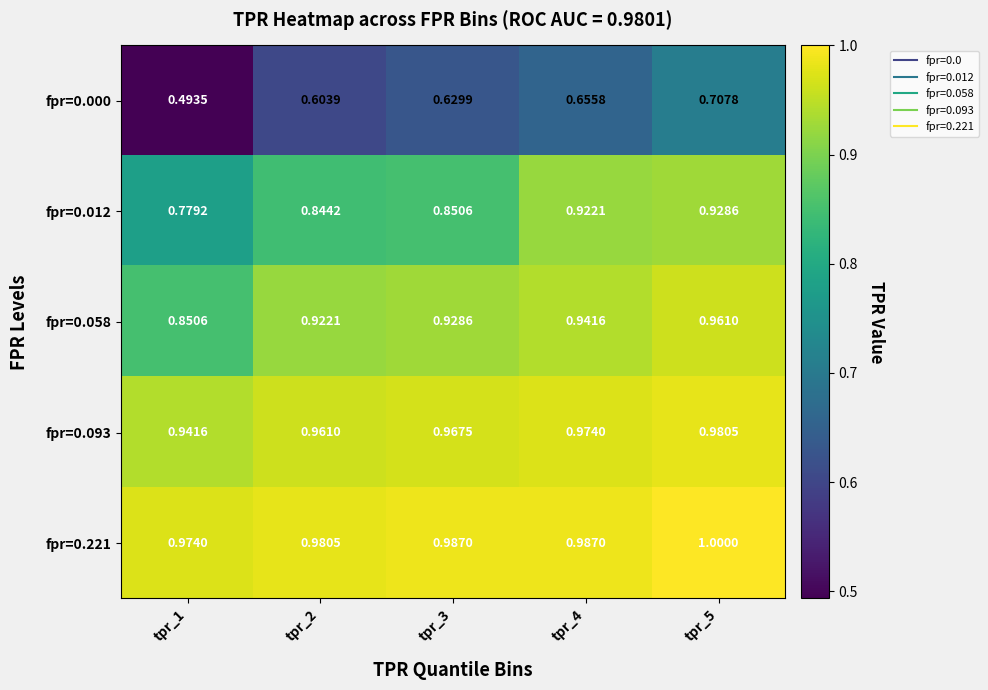

Is the value of fpr=0.093 at tpr_3 greater than the value of fpr=0.221 at tpr_4?

No